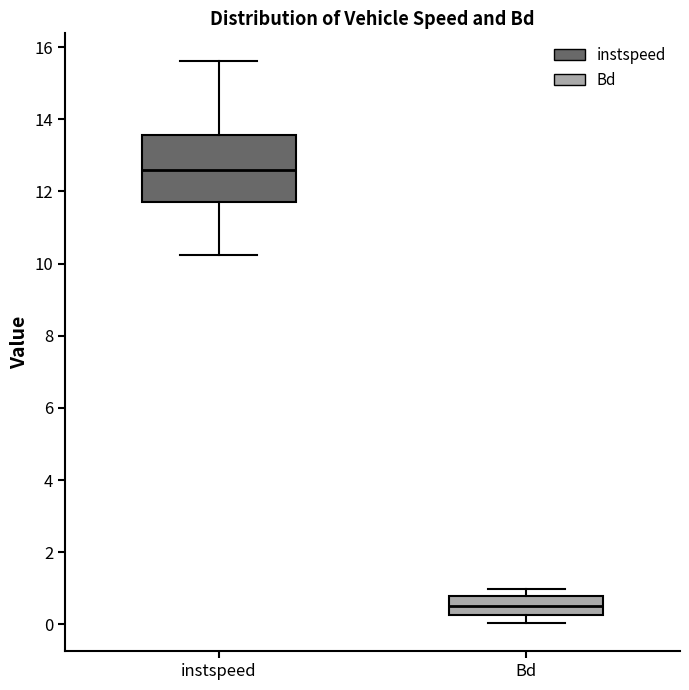

Where does the upper whisker of the box for instspeed end on the y-axis? The values are not printed on the chart, so give them approximately, as read against the axis.

15.6